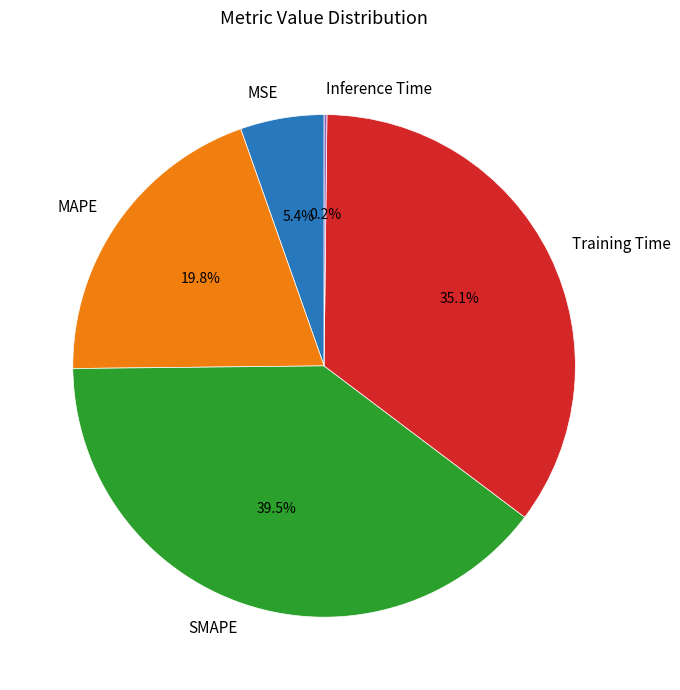

What percentage do MSE and SMAPE together represent?

44.9%